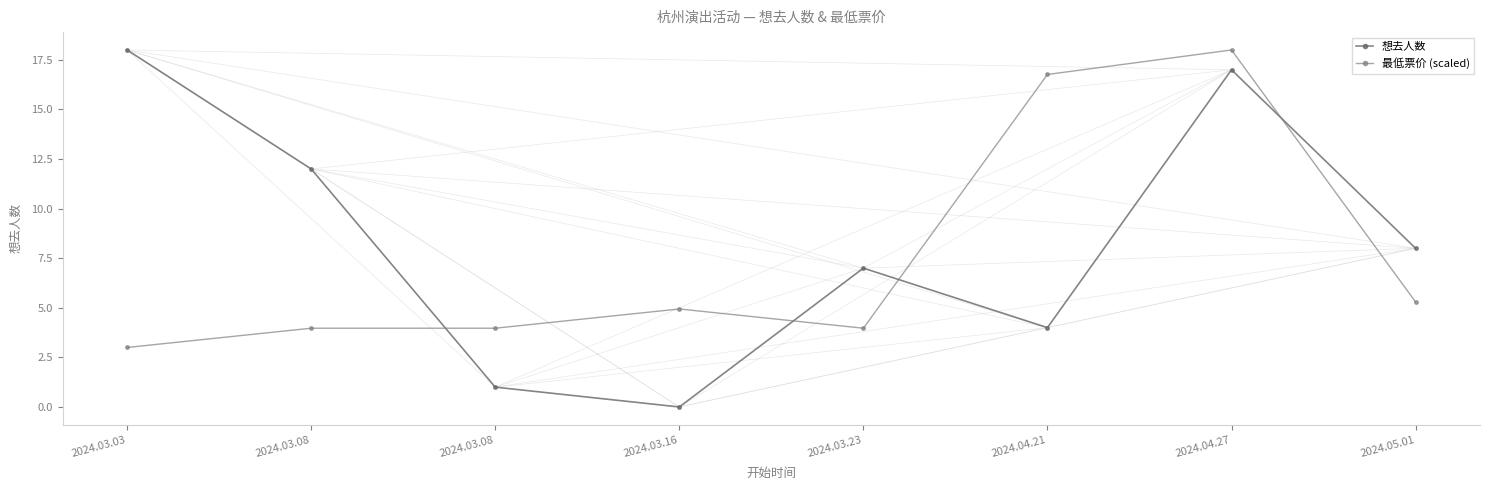

At which category does 想去人数 reach its first local valley?

2024.03.16